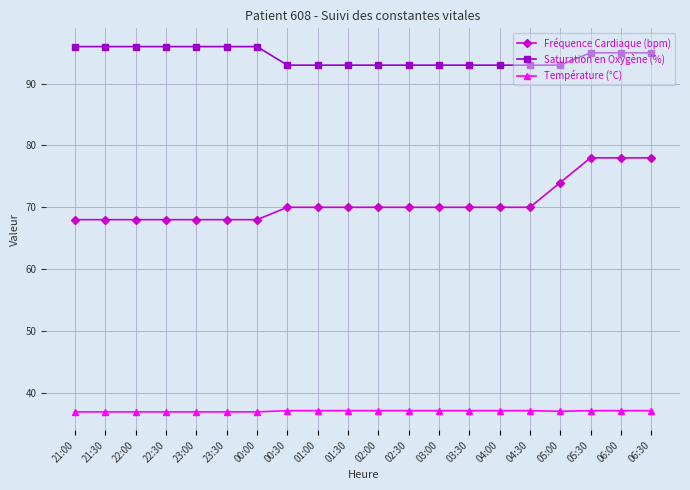

What are all the series names shown in the legend?

Fréquence Cardiaque (bpm), Saturation en Oxygène (%), Température (°C)